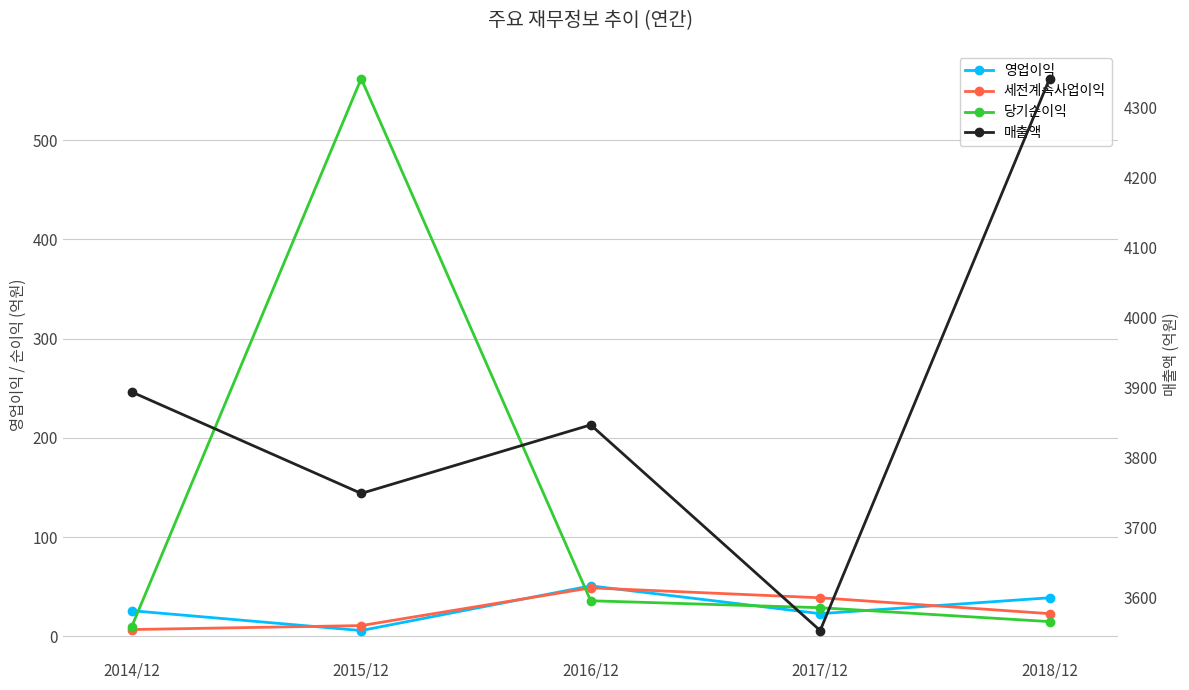

Read the 영업이익 value at 2014/12.

26